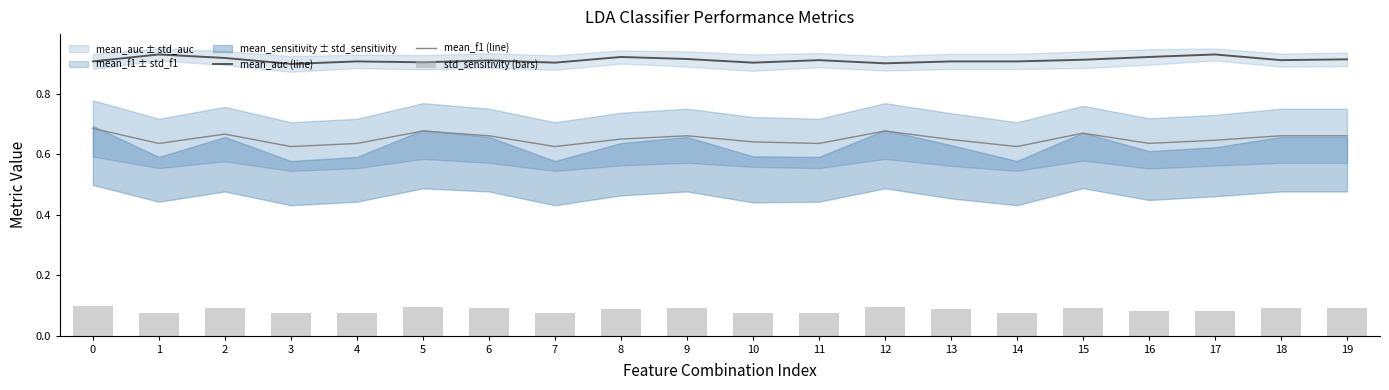

Which category has the lowest value across all series?

3